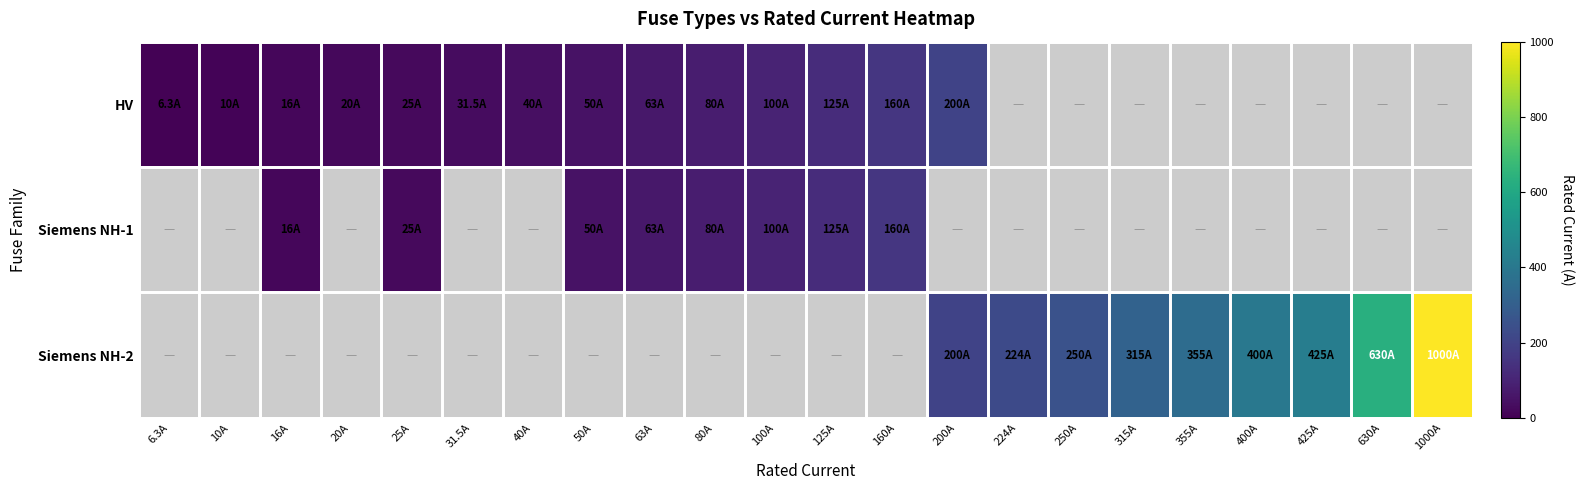

Rank the series by their maximum value, from lowest to highest.

Siemens NH-1, HV, Siemens NH-2